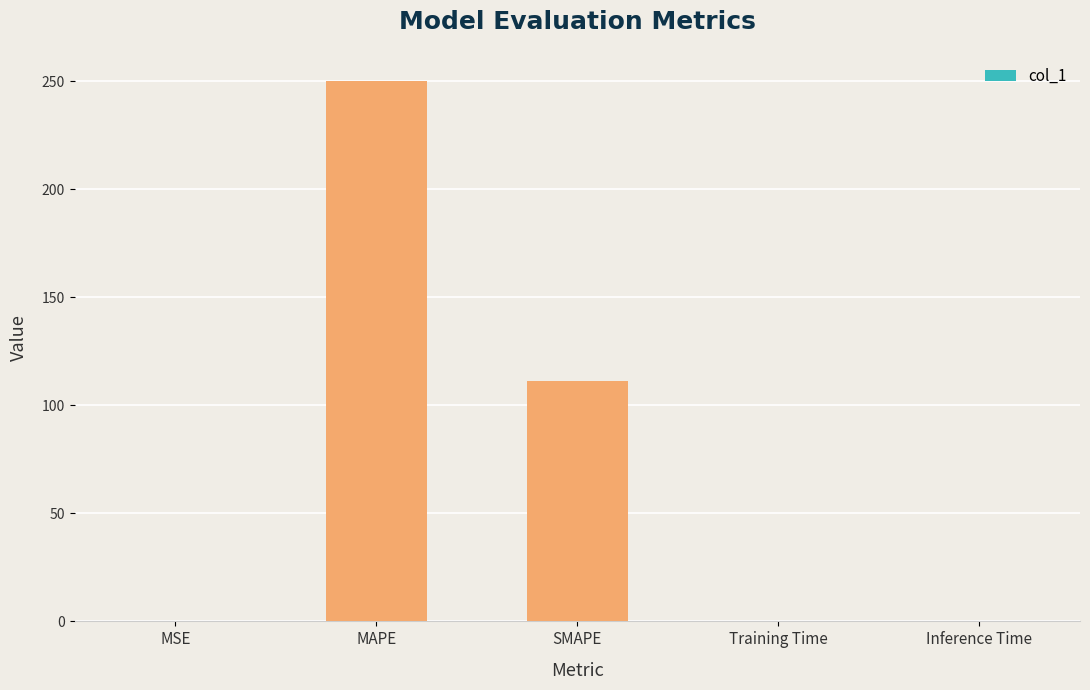

What is the sum of the values at SMAPE and Training Time?

111.2